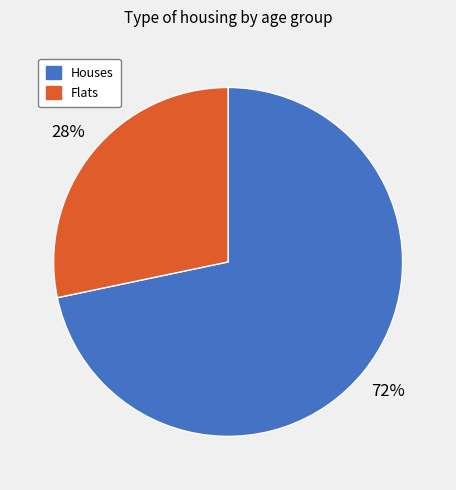

Is there any slice that represents more than half of the pie?

Yes